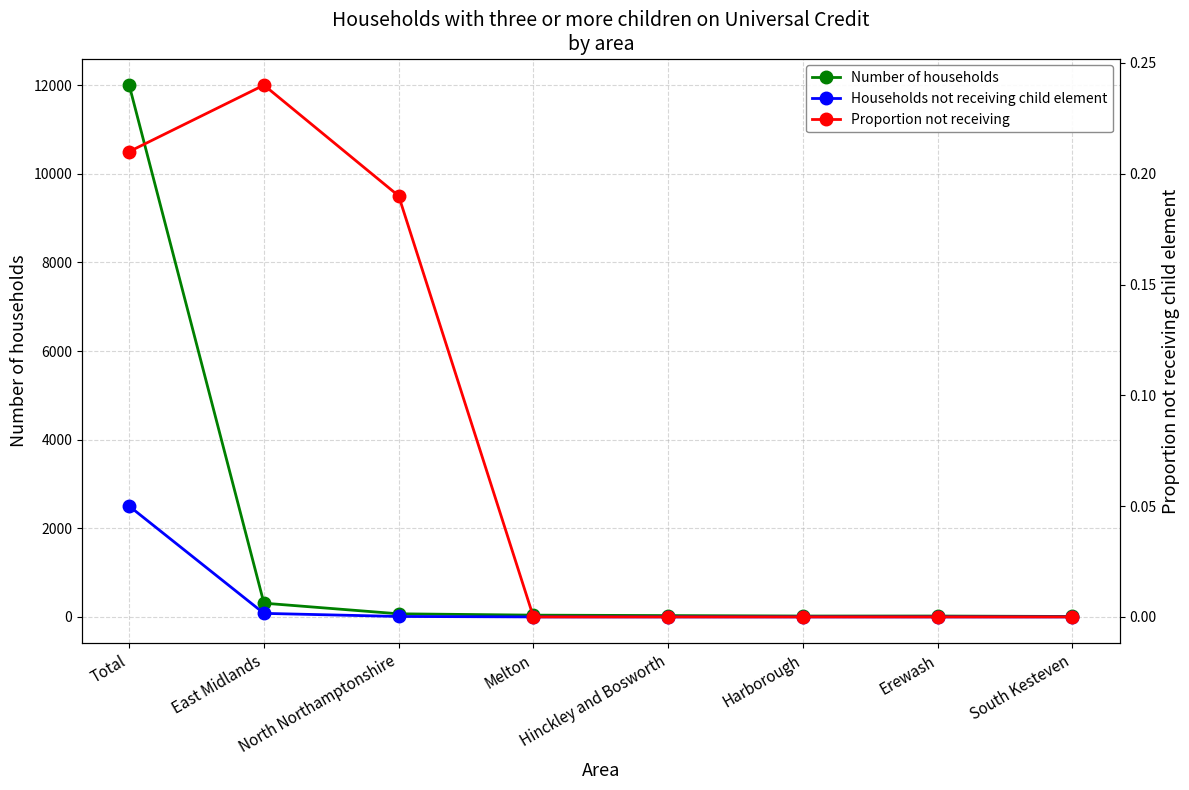

What value does the Number of households series have at East Midlands?

310.0